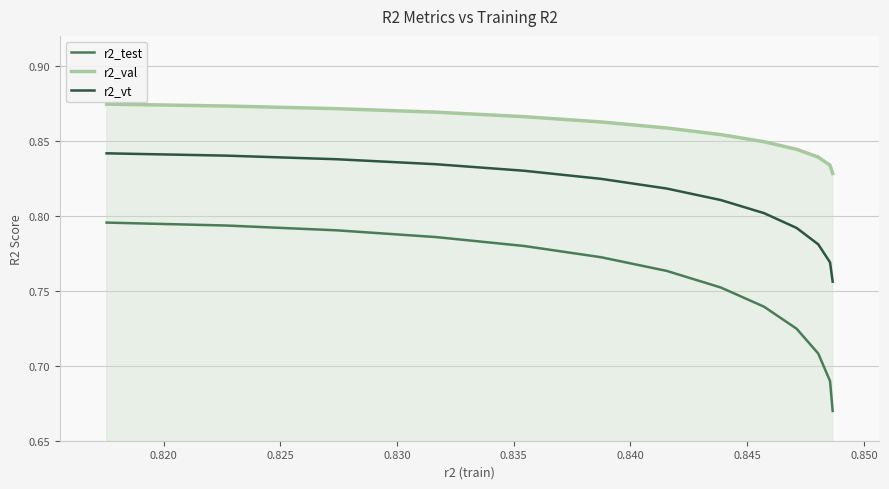

Which series has the largest range (max minus min)?

r2_test